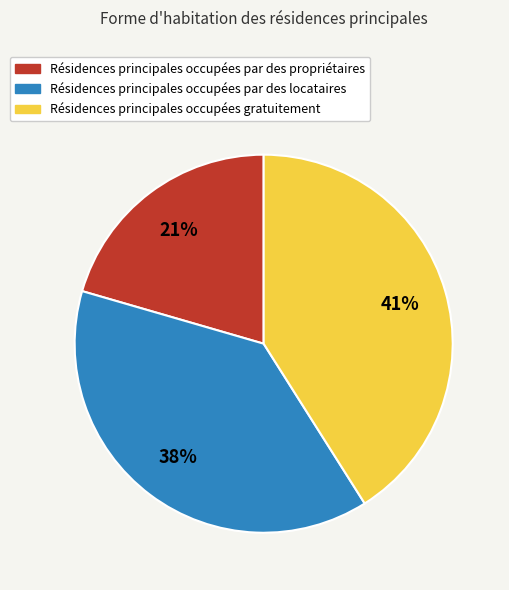

Is there any slice that represents more than half of the pie?

No